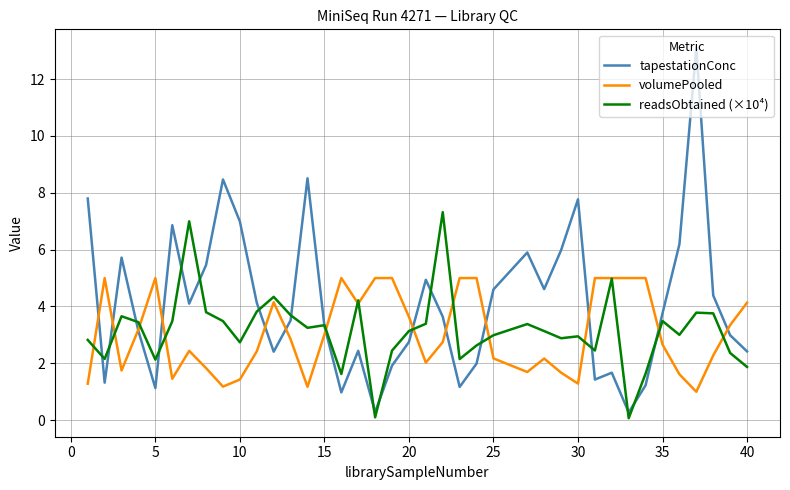

In readsObtained (×10⁴), how many points are higher than both neighbors (excluding endpoints)?

11